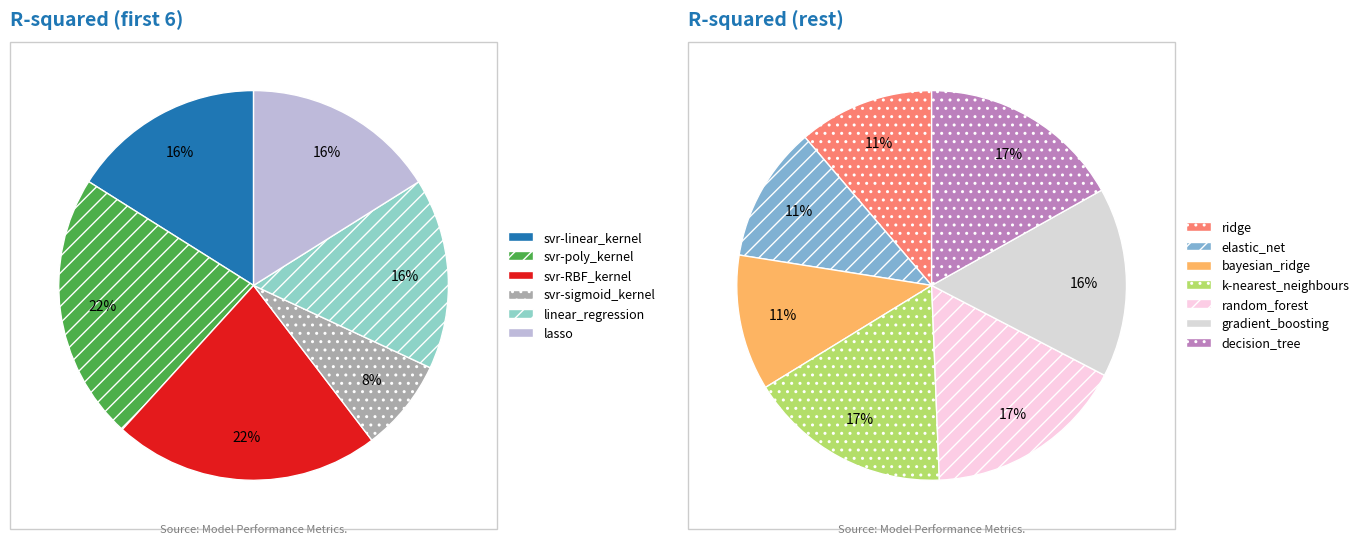

The decision_tree slice represents 1% of the pie. True or false?

False